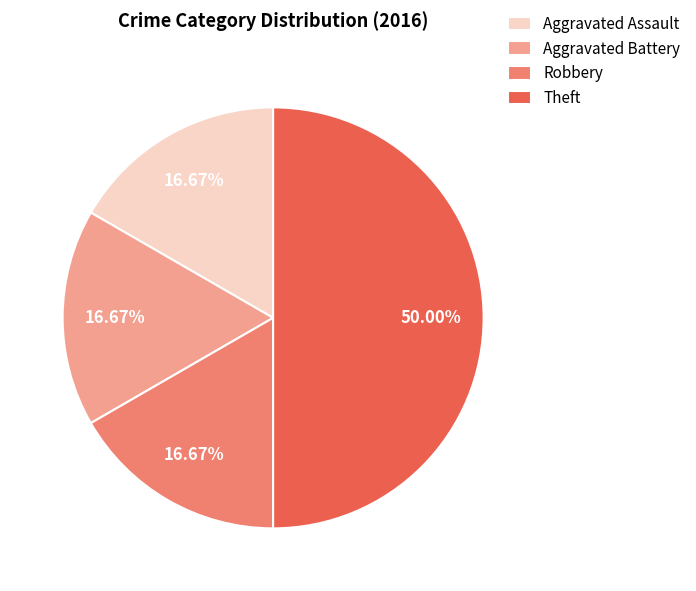

Approximately how many times larger is the value at Aggravated Battery compared to Aggravated Assault?

1.0